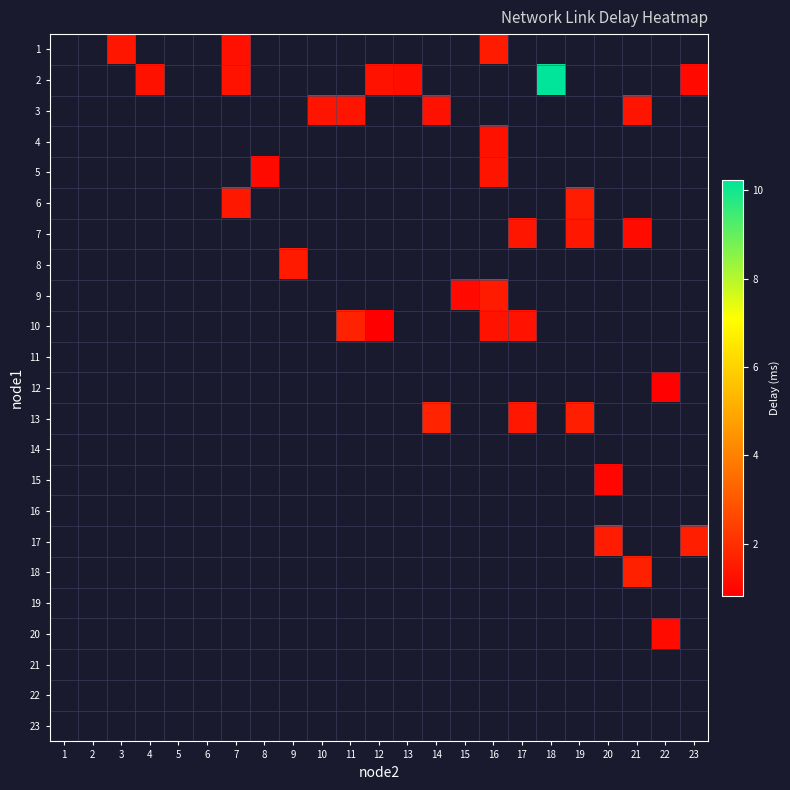

Count the number of categories in the chart.

23